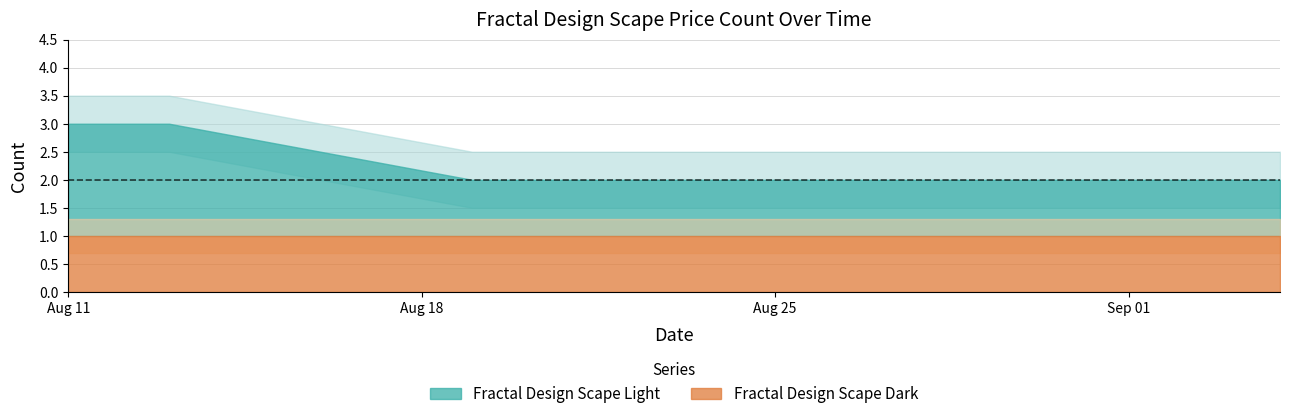

True or false: Fractal Design Scape Light and Fractal Design Scape Dark intersect in this chart.

False